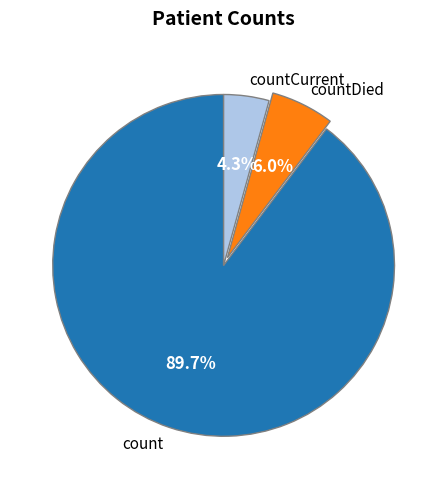

Which category accounts for the majority?

count